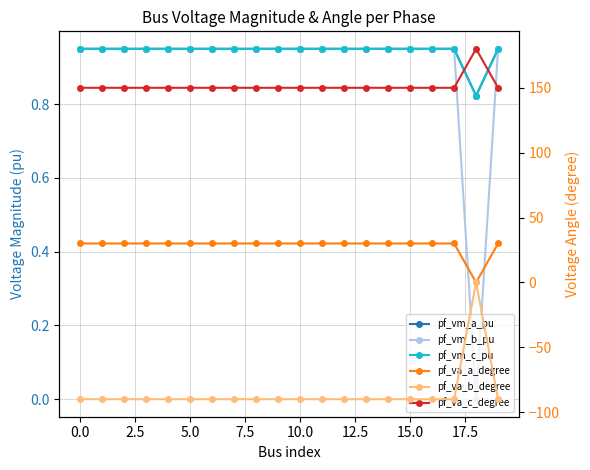

What are all the series names shown in the legend?

pf_vm_a_pu, pf_vm_b_pu, pf_vm_c_pu, pf_va_a_degree, pf_va_b_degree, pf_va_c_degree